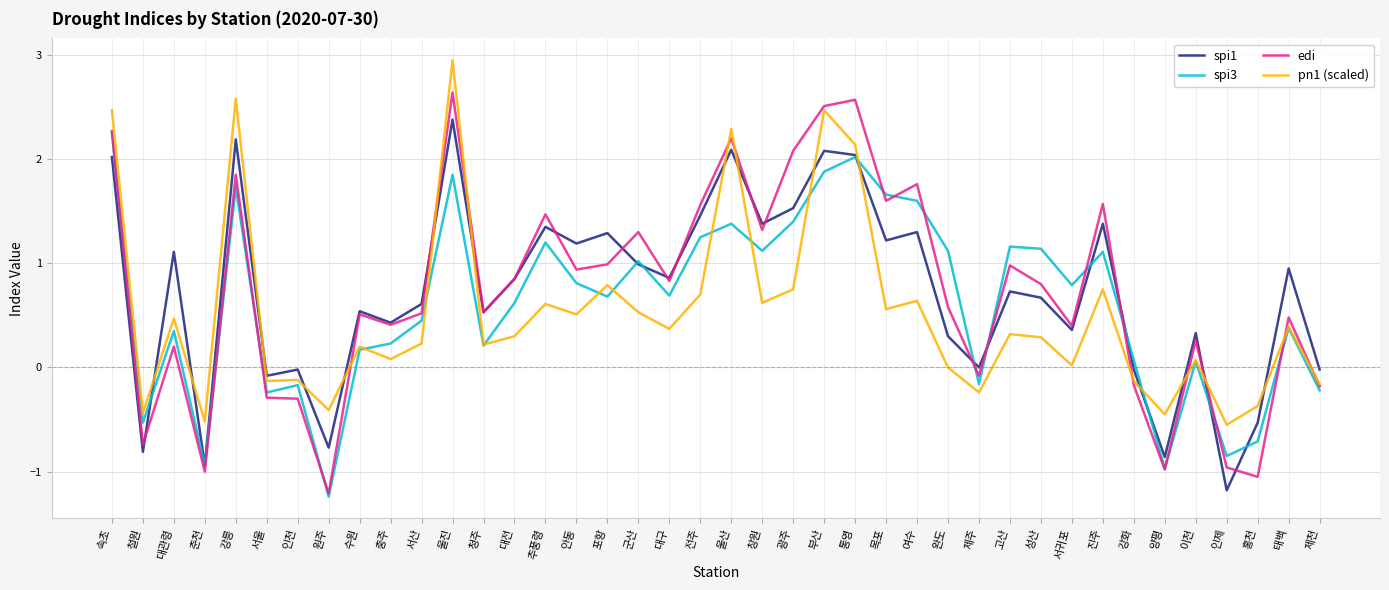

What is the total value across all series at 부산?

8.9